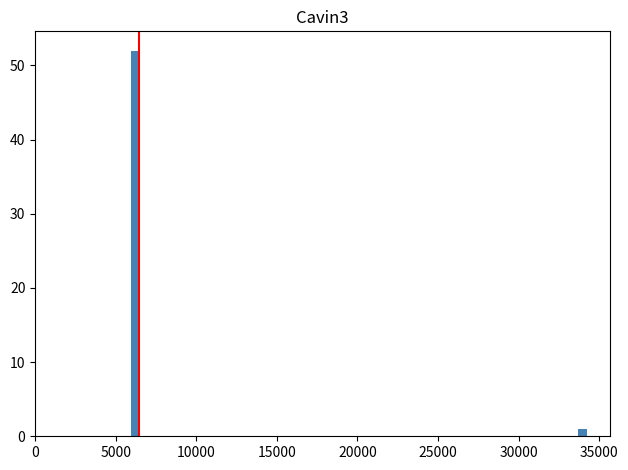

Read against the x-axis, roughly where is the centre of the tallest bar?

6000